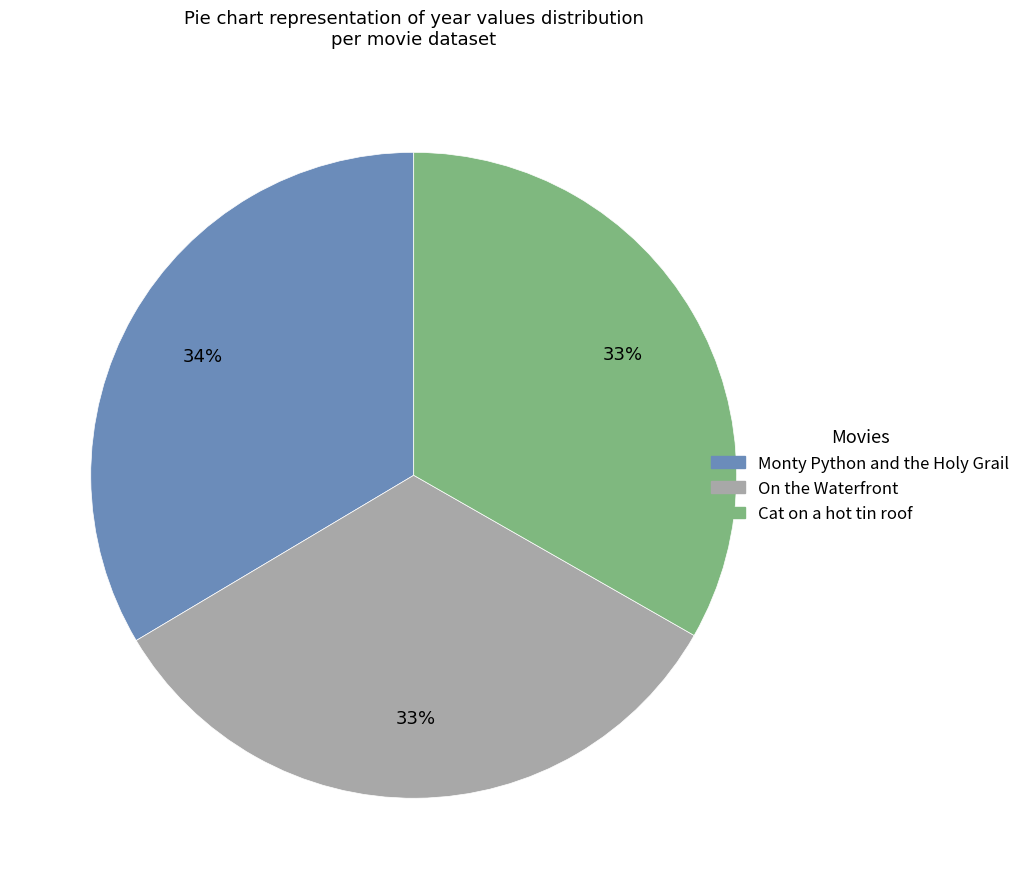

What is the ratio of the value at Cat on a hot tin roof to the value at Monty Python and the Holy Grail?

1.0